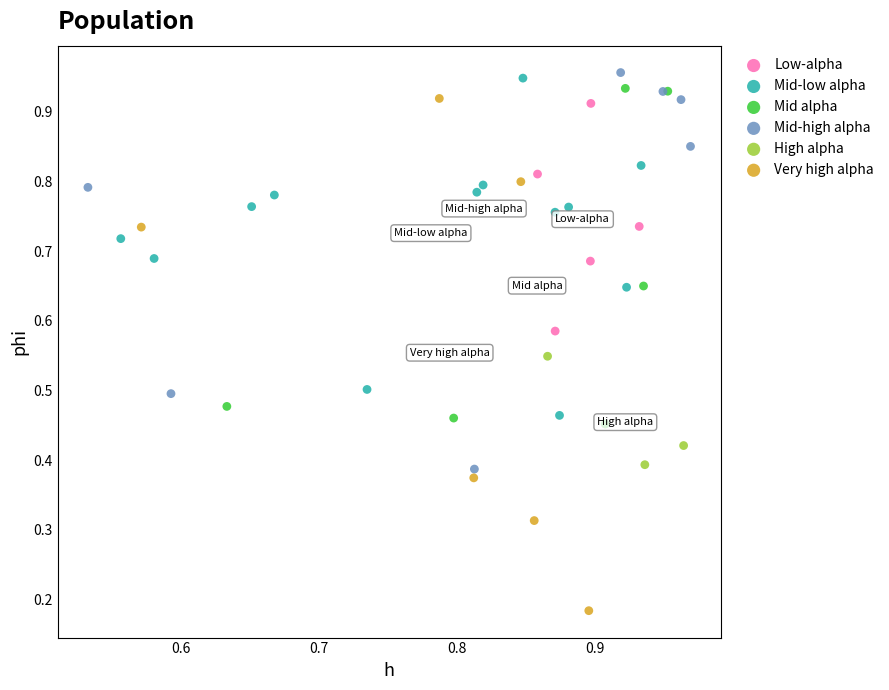

What are all the series names shown in the legend?

Low-alpha, Mid-low alpha, Mid alpha, Mid-high alpha, High alpha, Very high alpha